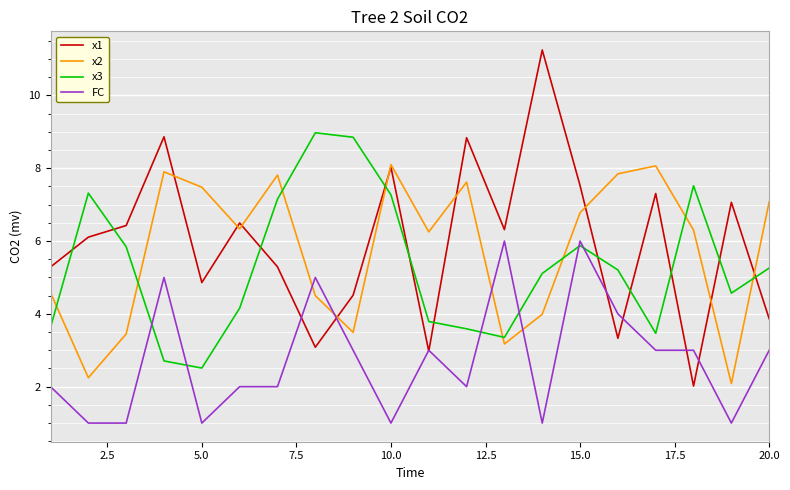

What is the maximum value for x1?

11.2